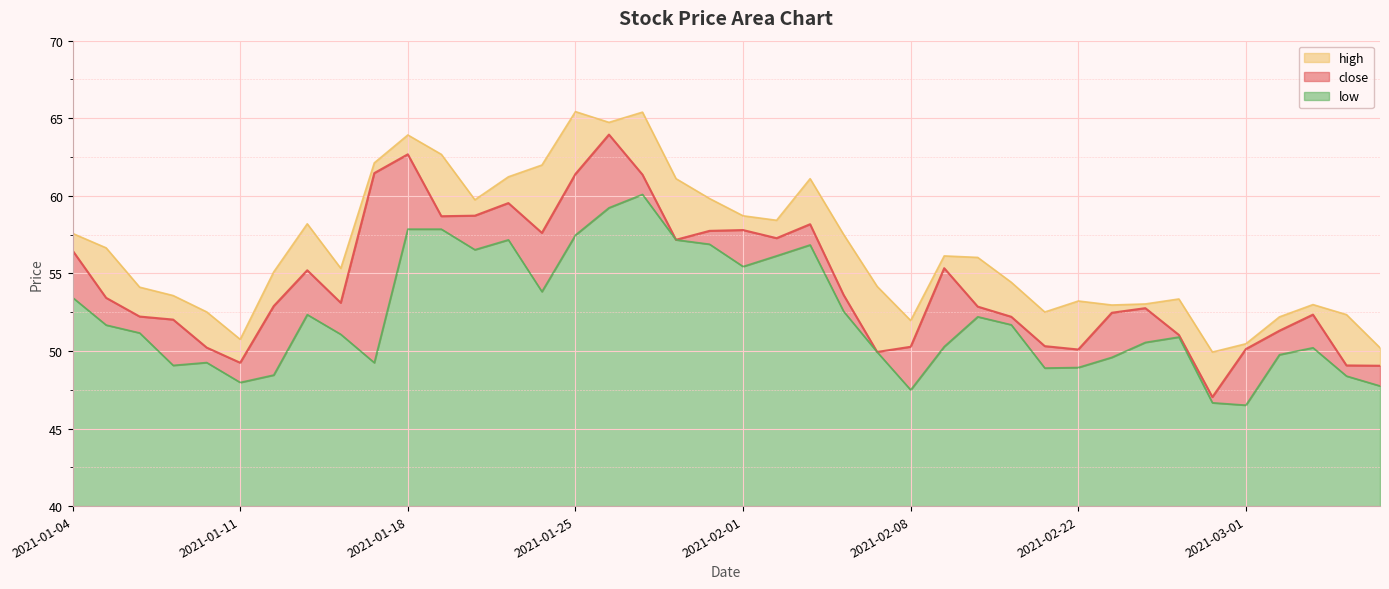

What is the sum of the close values at 2021-03-03 and 2021-02-19?

102.7